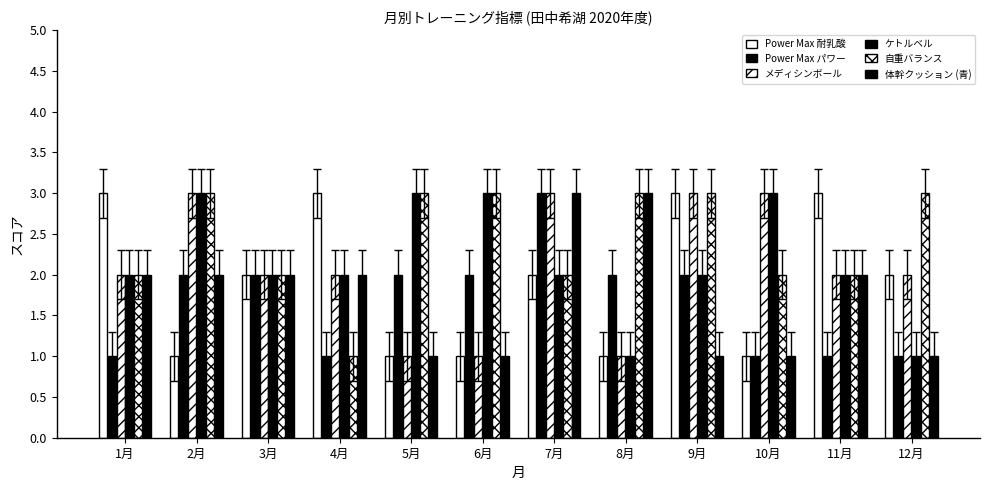

The ケトルベル series shows 3 at 11月. True or false?

False